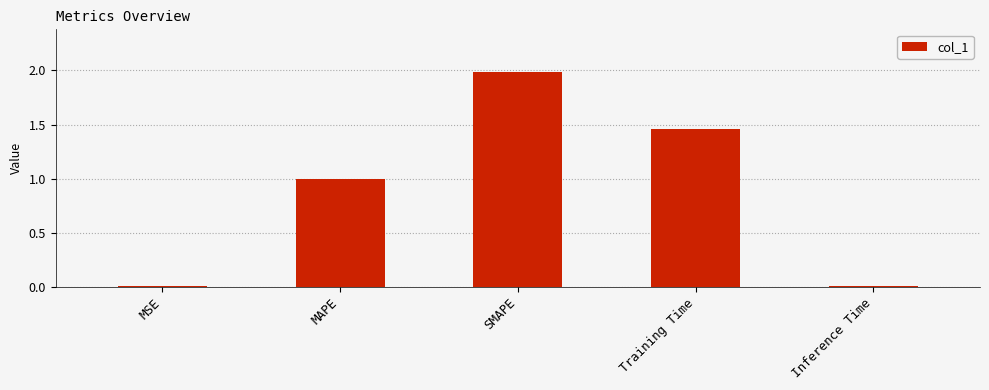

The value at SMAPE is 2.0. True or false?

True